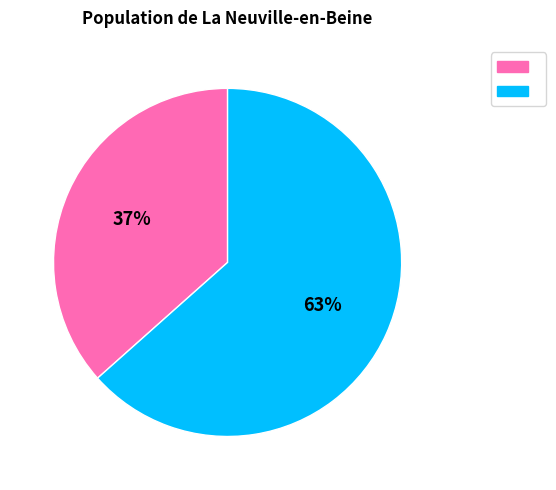

To the nearest percent, what is the average slice percentage?

50%